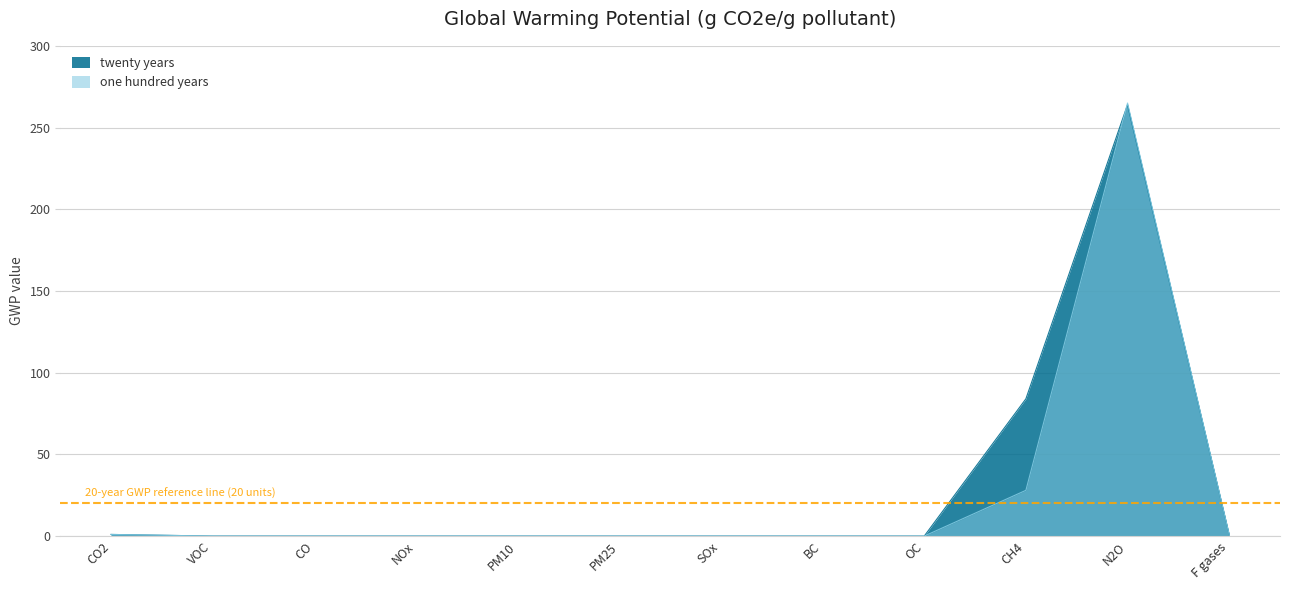

Between CO2 and OC, which series saw the biggest shift?

twenty years